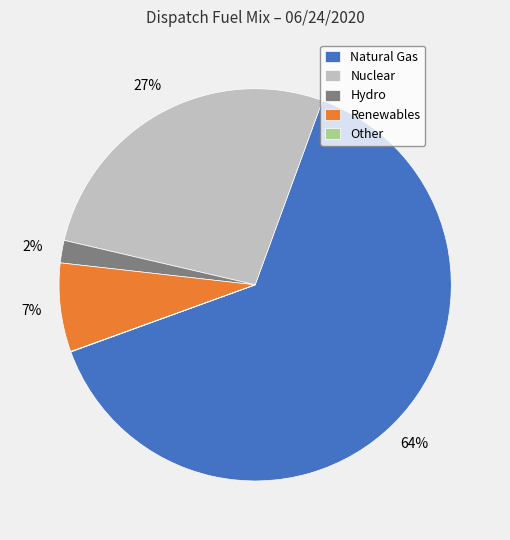

What is the largest slice in the pie chart?

Natural Gas